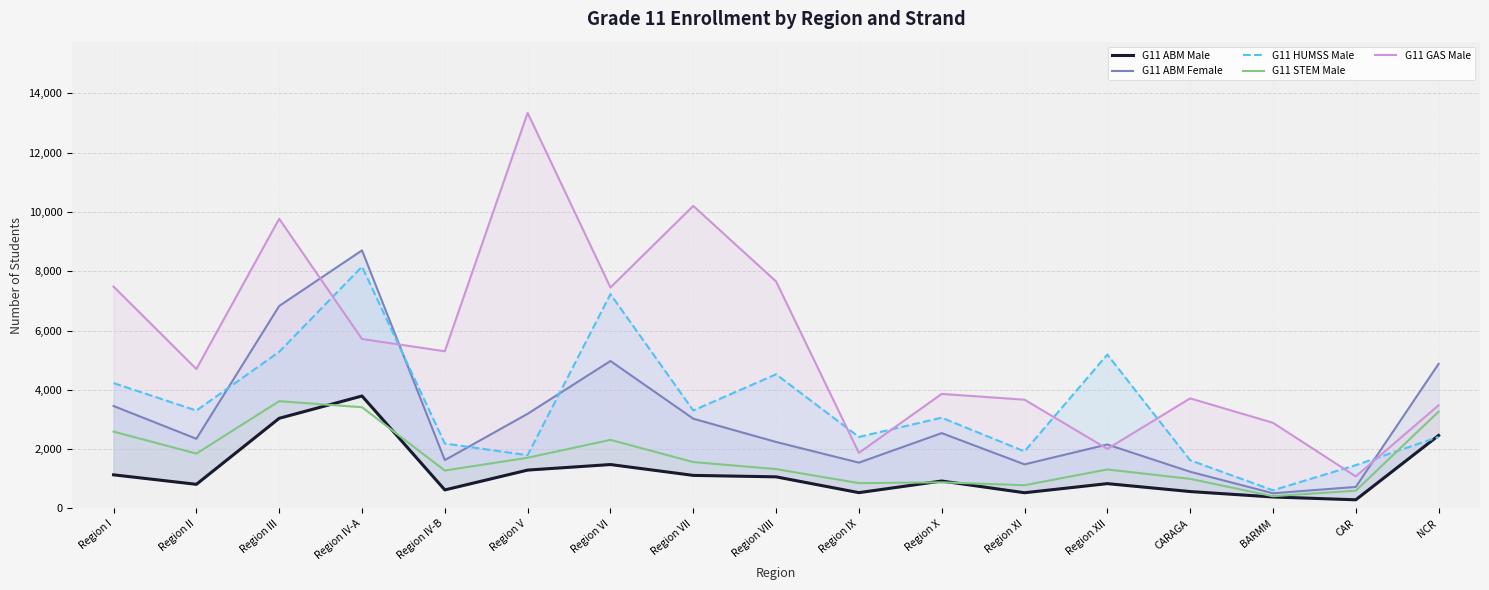

What is the spread (max minus min) of values at CAR?

1168